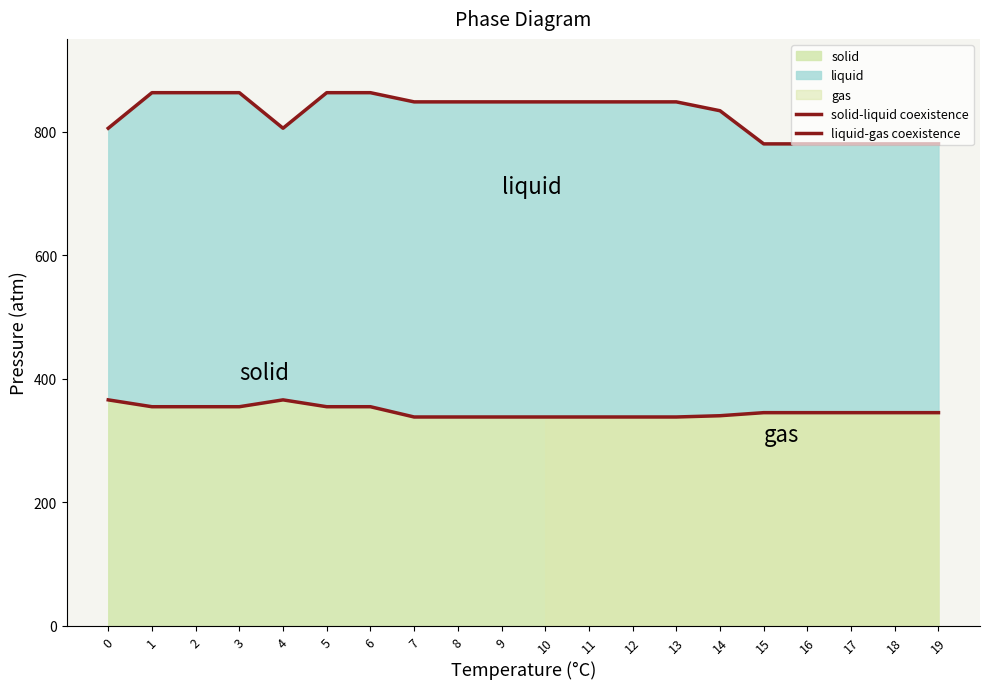

What is the spread (max minus min) of values at 16?

435.0